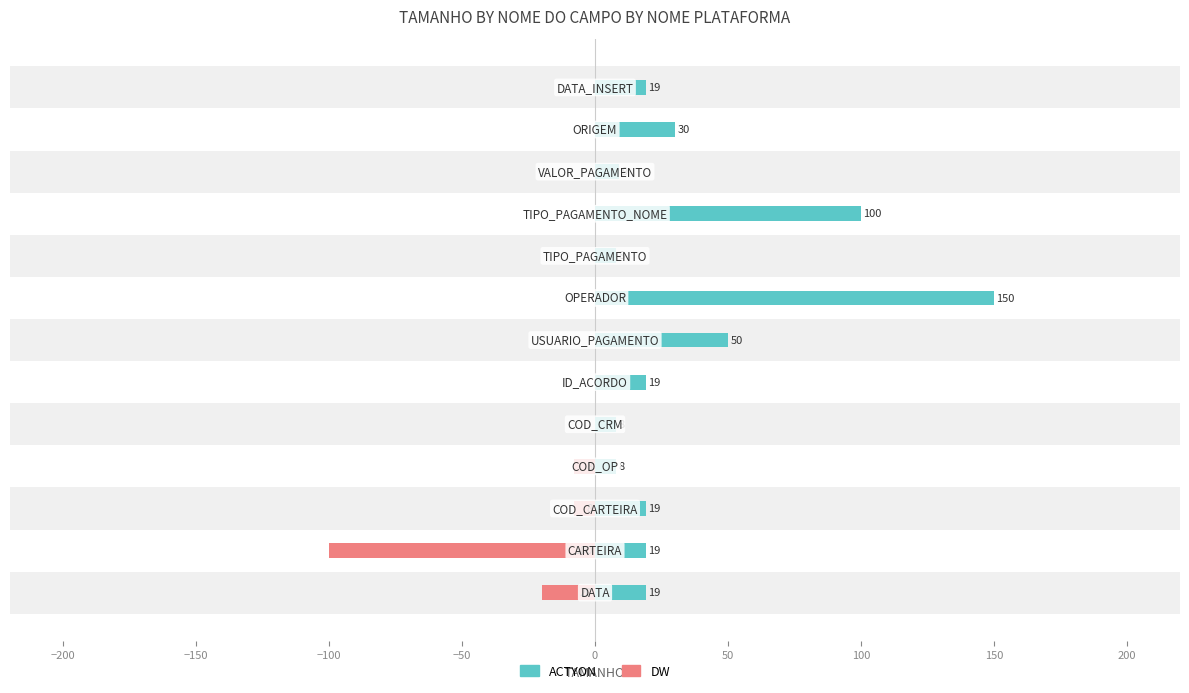

True or false: ACTYON has a value of 19 at 12.

True